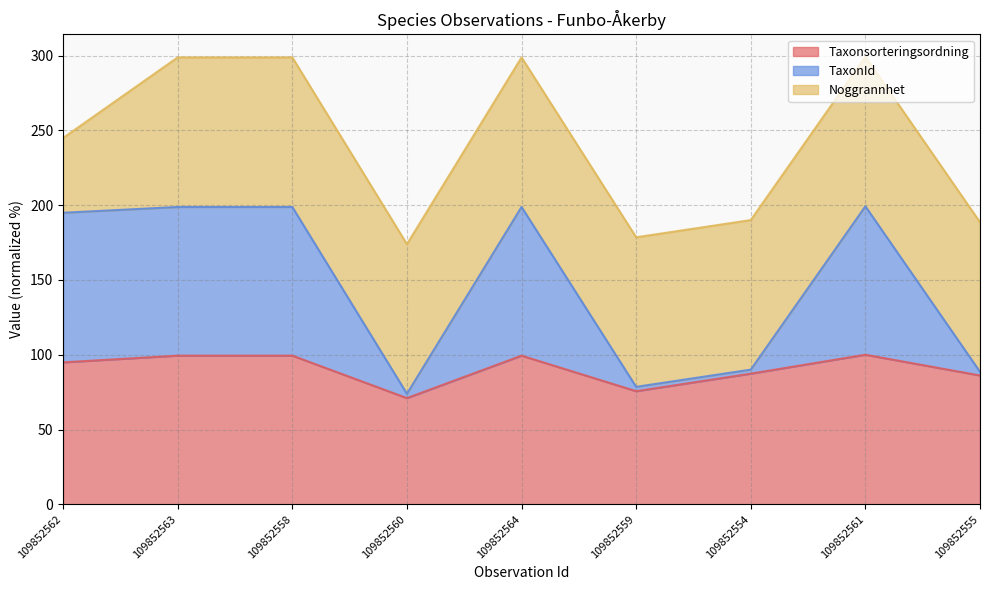

What is the lowest value of the Taxonsorteringsordning series?

71.0